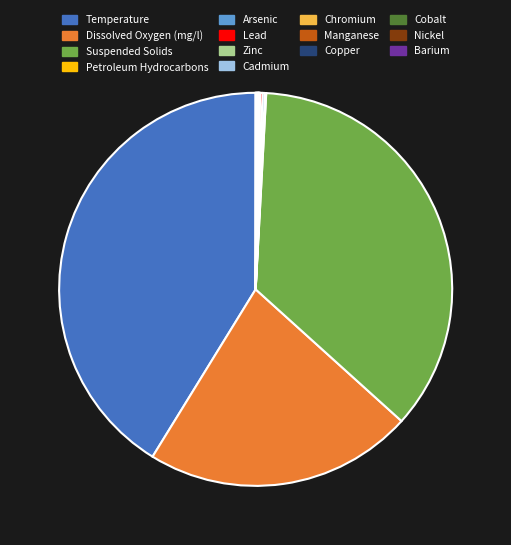

Is there any slice that represents more than half of the pie?

No